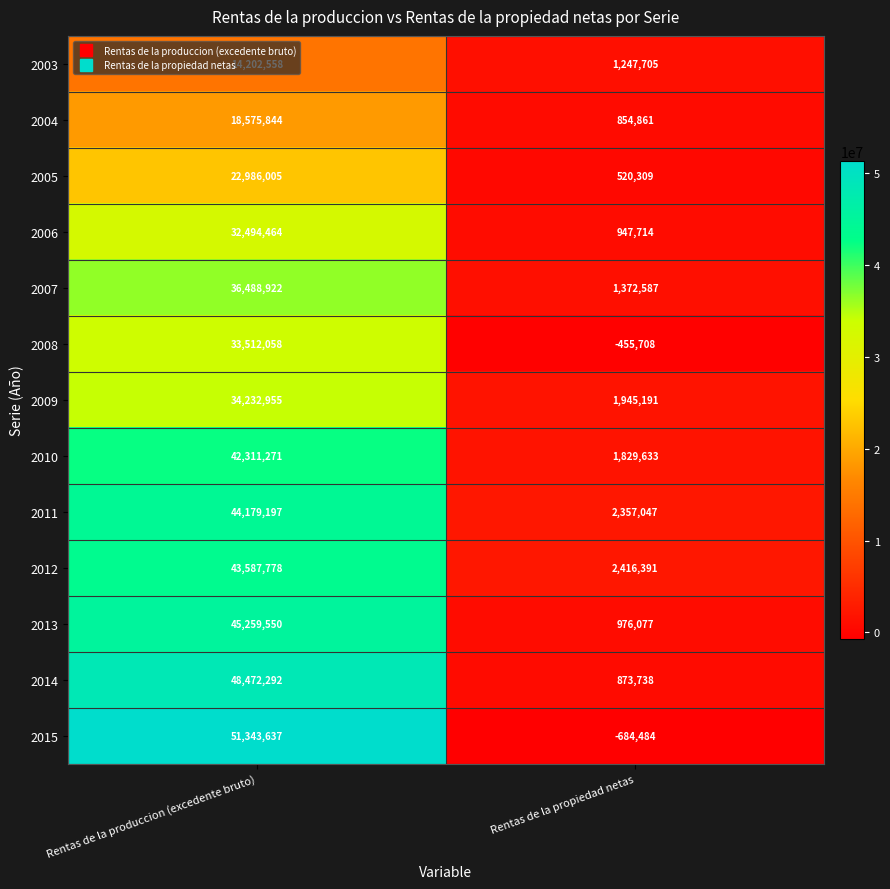

At which category does the chart reach its minimum across all series?

Rentas de la propiedad netas